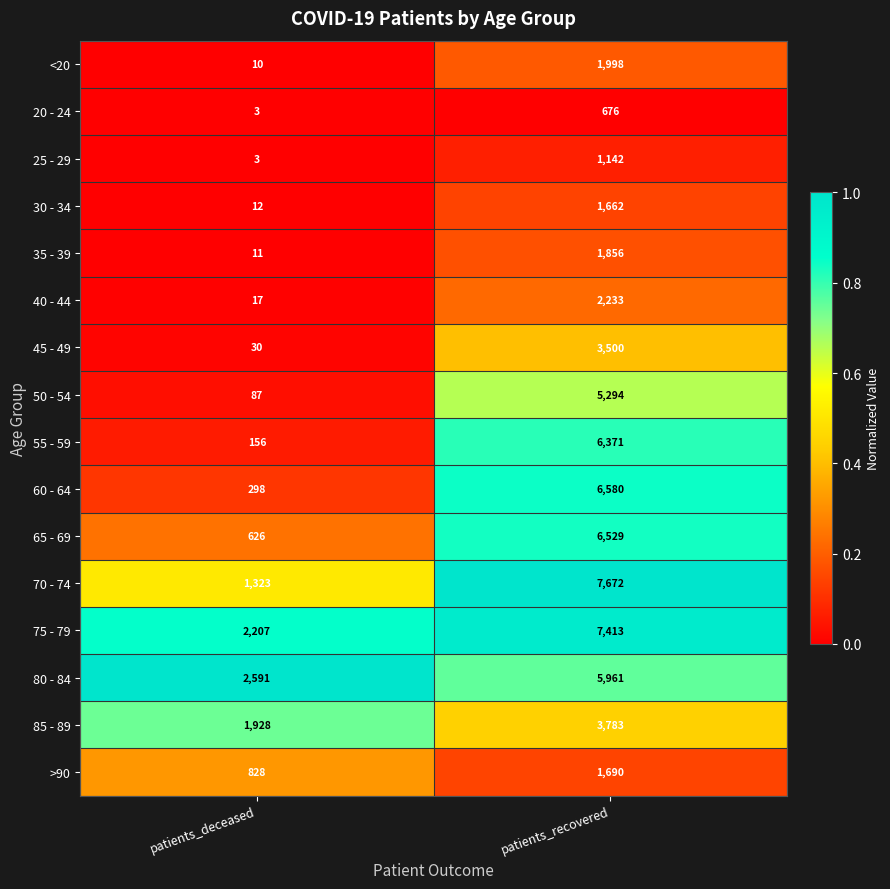

What is the sum of the 40 - 44 values at patients_recovered and patients_deceased?

2250